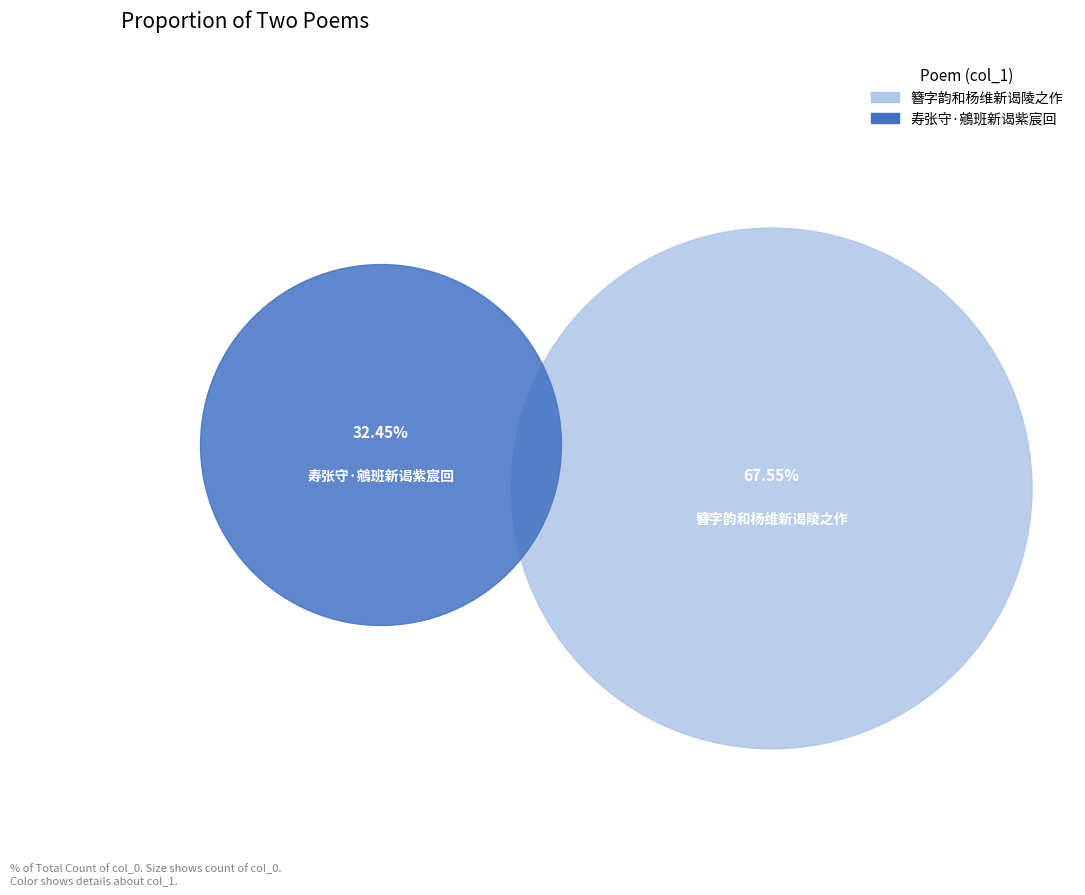

How many slices are in this pie chart?

2